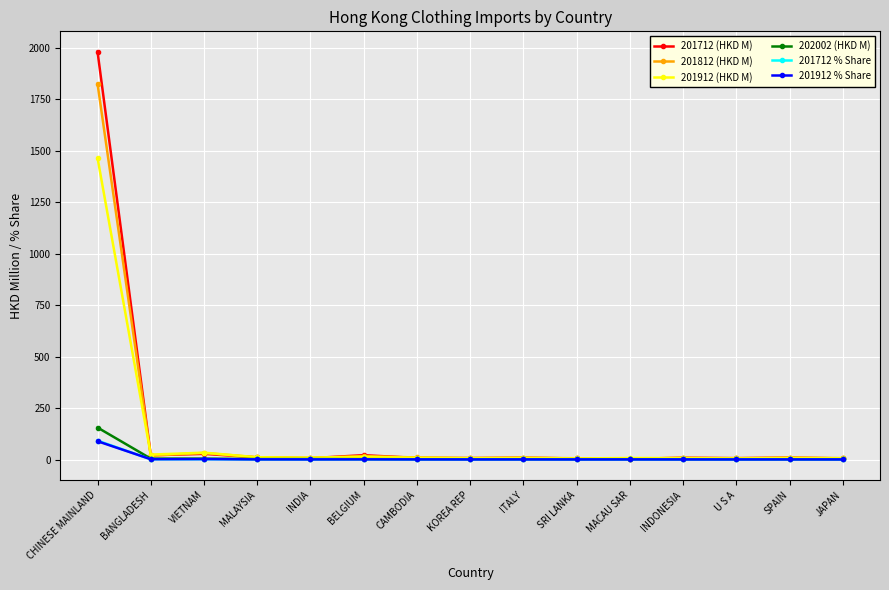

At which category is the sum across all series the highest?

CHINESE MAINLAND